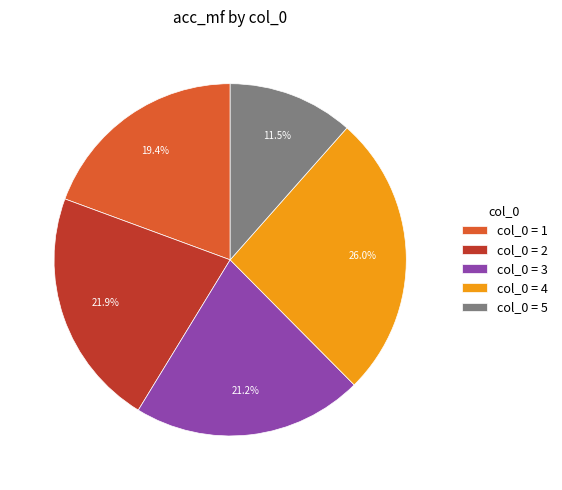

Count the number of slices in the pie.

5